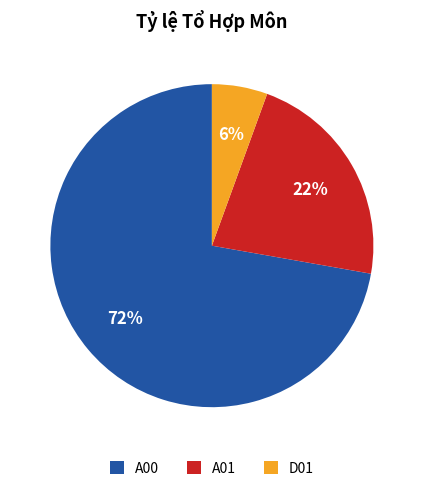

Between D01 and A01, which is larger?

A01